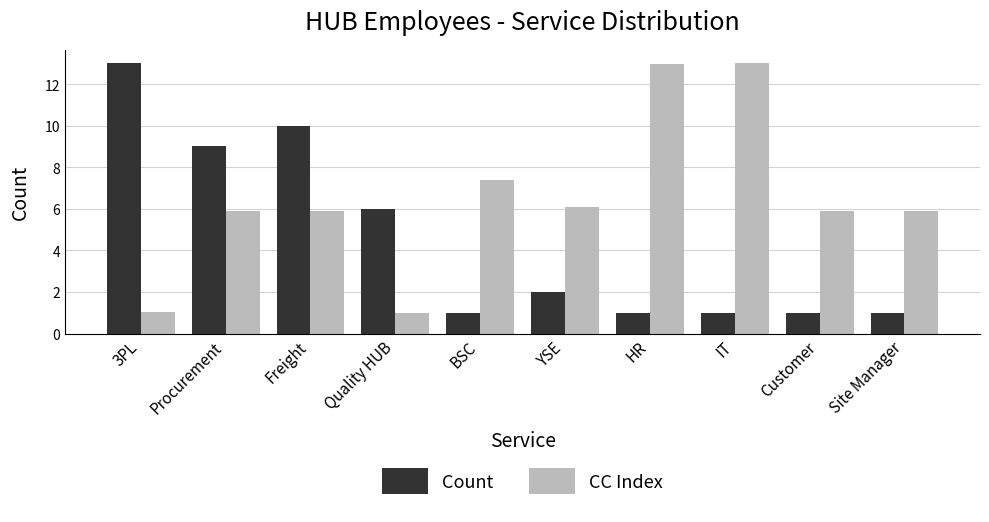

What is the value of the CC Index bar at the 3rd from the left?

5.9